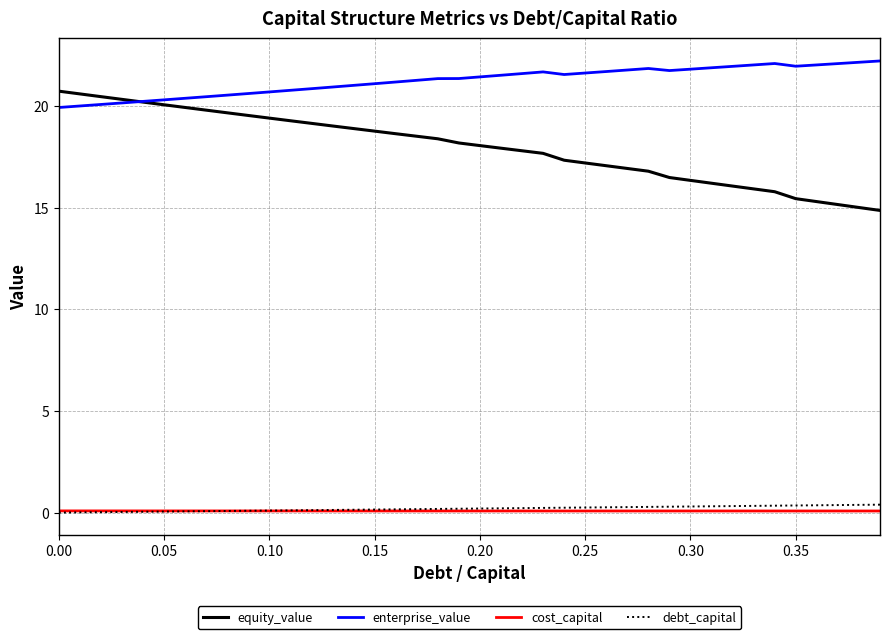

Does the chart have visible grid lines?

Yes